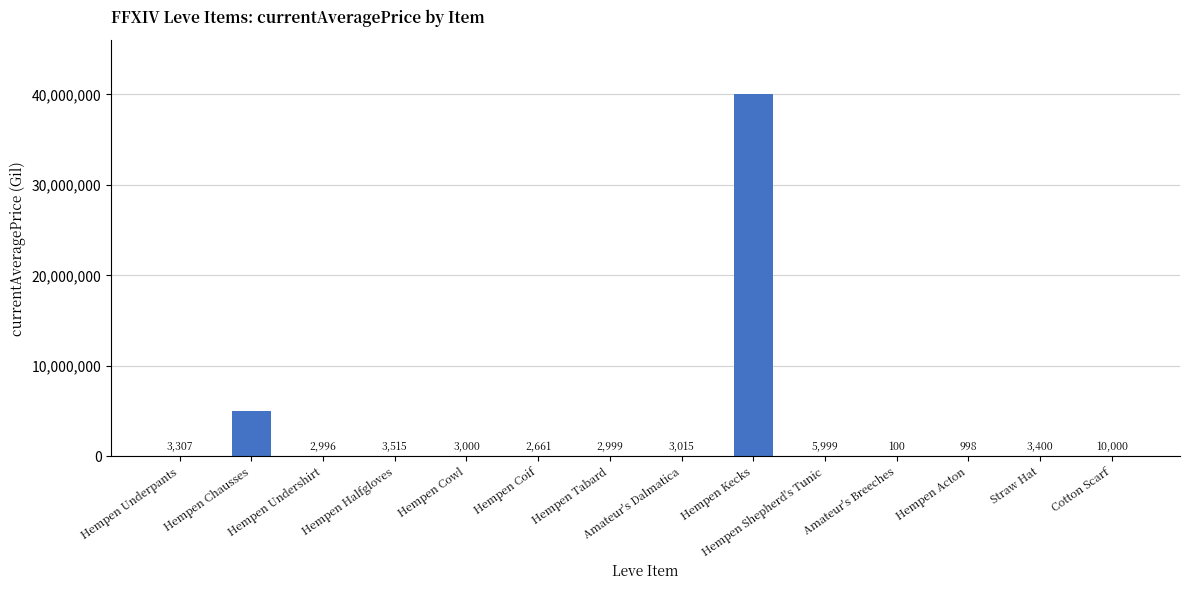

Which has a higher value, Cotton Scarf or Hempen Kecks?

Hempen Kecks